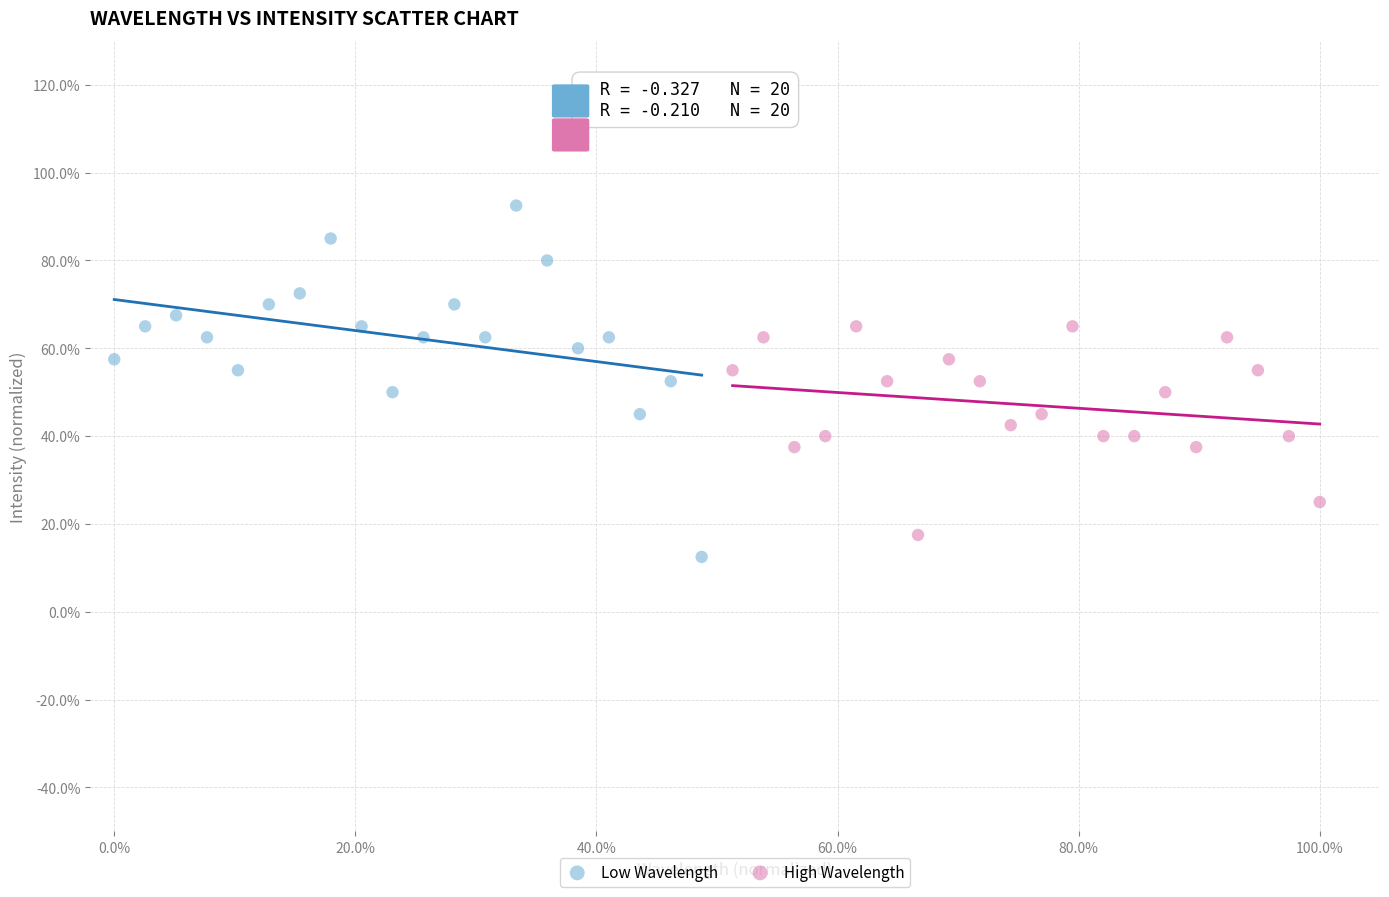

Which series has the widest spread of Y values?

Low Wavelength